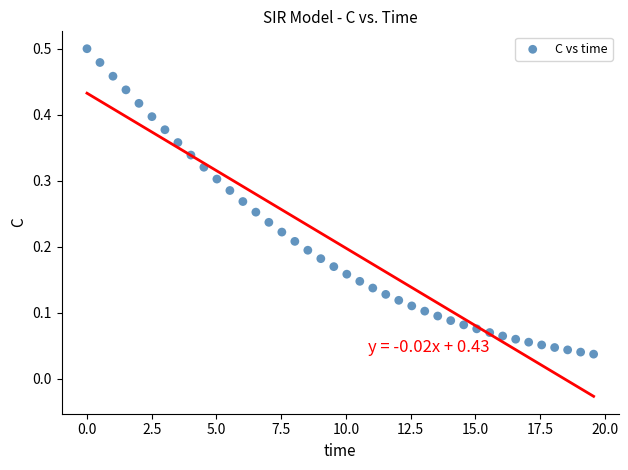

What is the range of X values (max minus min)?

19.6